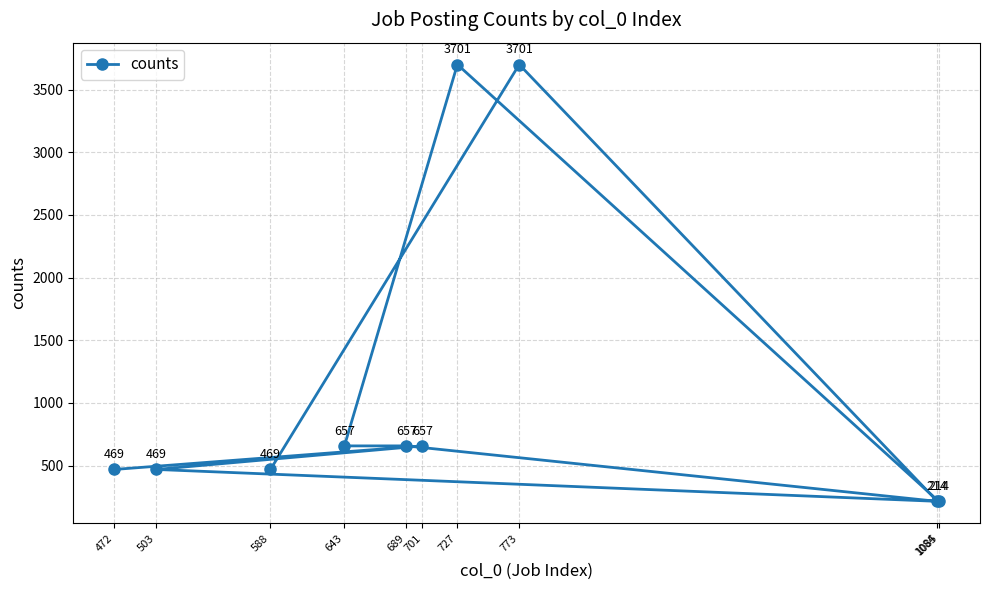

Reading left to right, list all the values displayed in this chart.

472=469	503=469	588=469	643=657	689=657	701=657	727=3701	773=3701	1084=214	1085=214